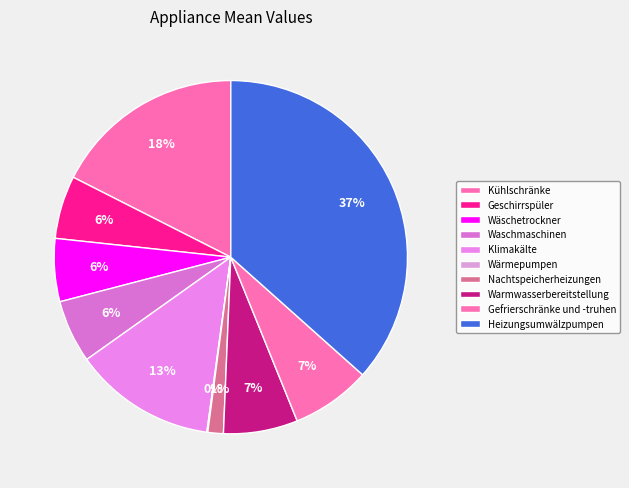

Is Geschirrspüler the majority of the pie?

No